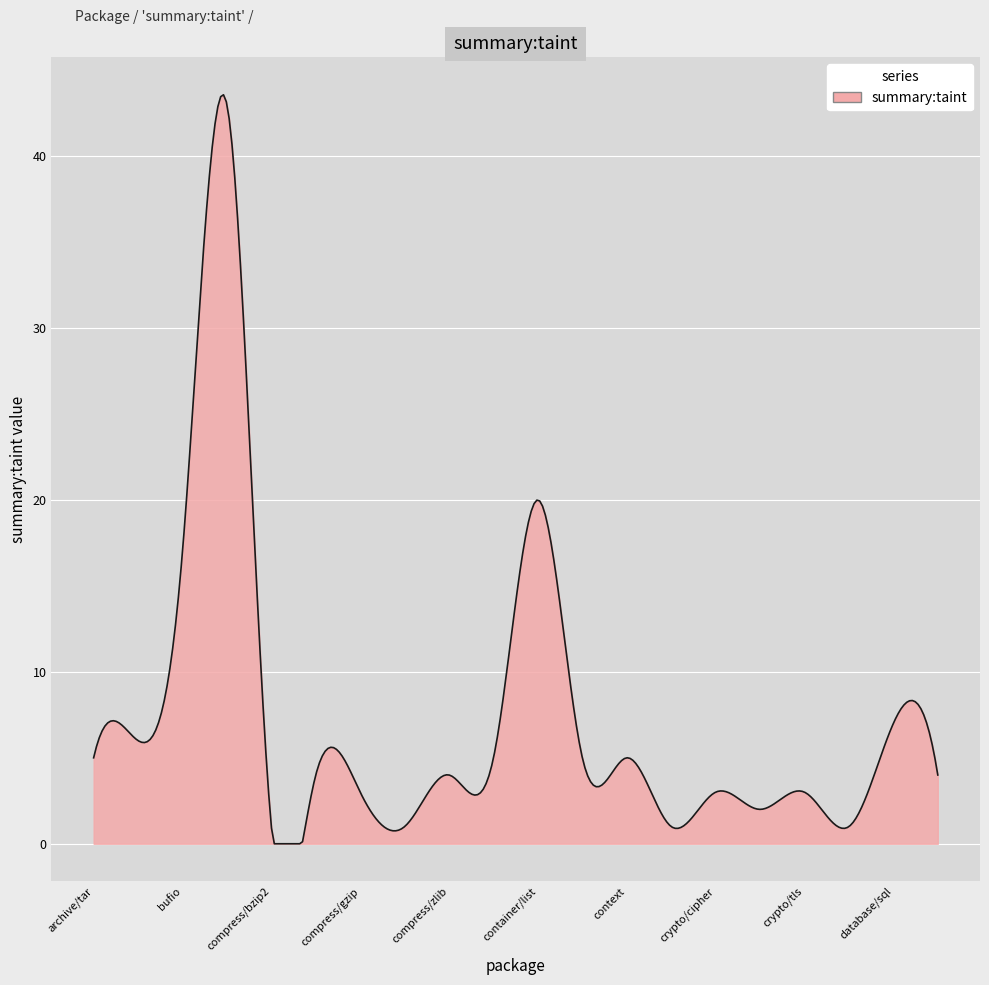

What is the difference between the maximum and minimum values?

43.6